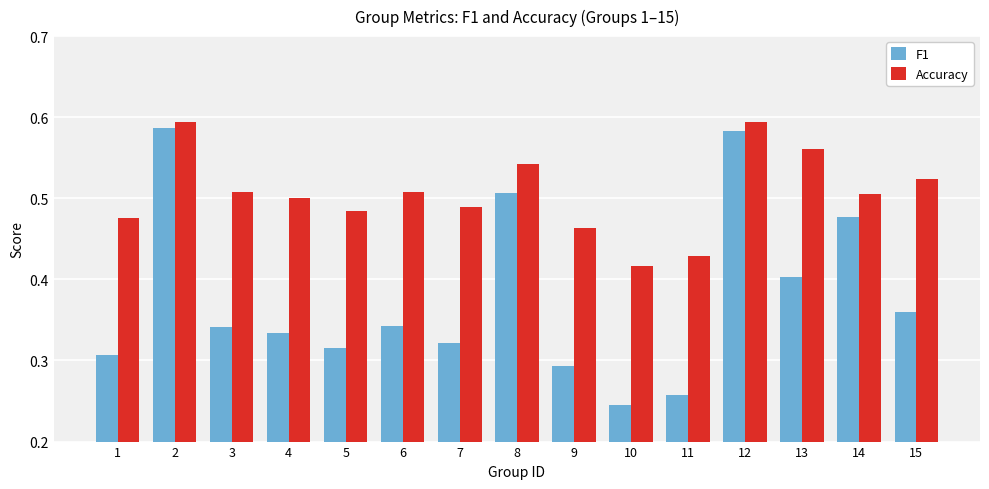

What are all the series names shown in the legend?

F1, Accuracy